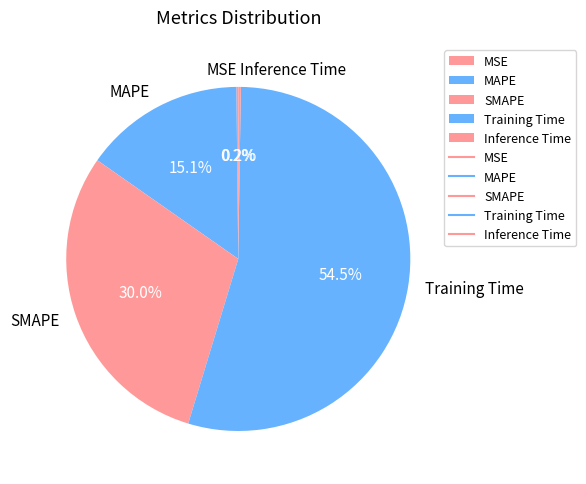

Which slice represents more than half of the pie?

Training Time